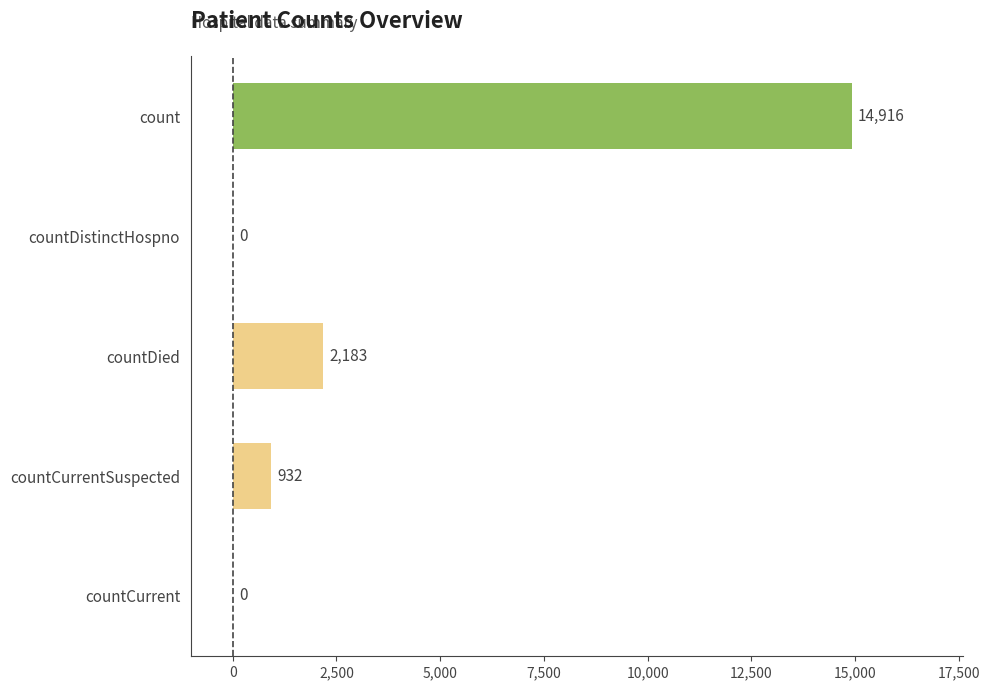

How many categories are shown in the chart?

5